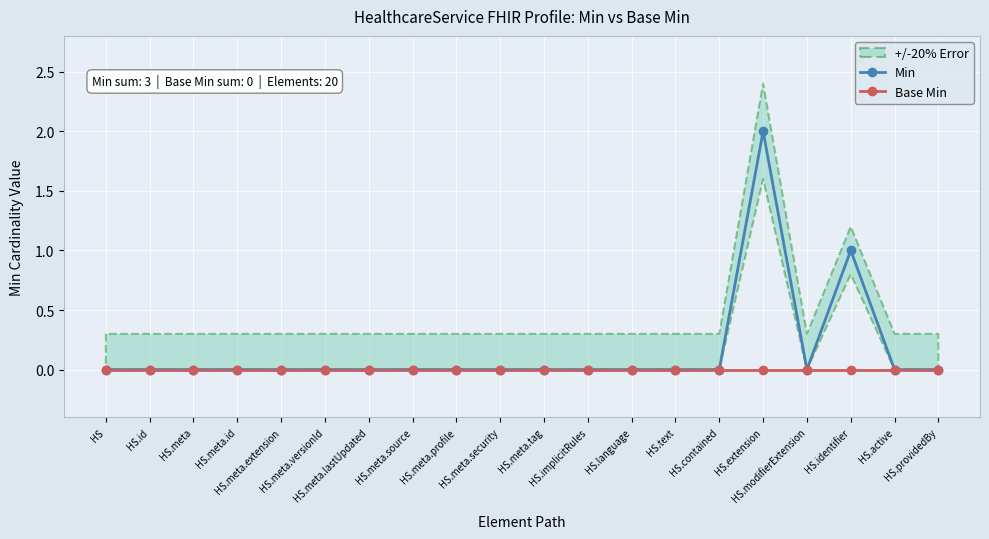

Reading left to right, list all the values displayed in this chart.

Min: 0	0	0	0	0	0	0	0	0	0	0	0	0	0	0	2	0	1	0	0
Base Min: 0	0	0	0	0	0	0	0	0	0	0	0	0	0	0	0	0	0	0	0